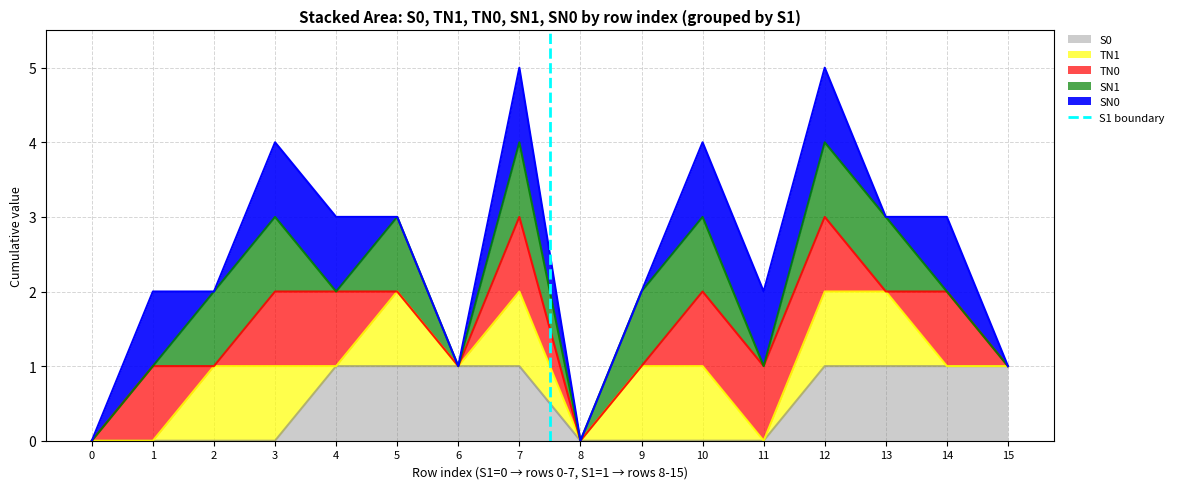

What is the greatest value displayed?

1